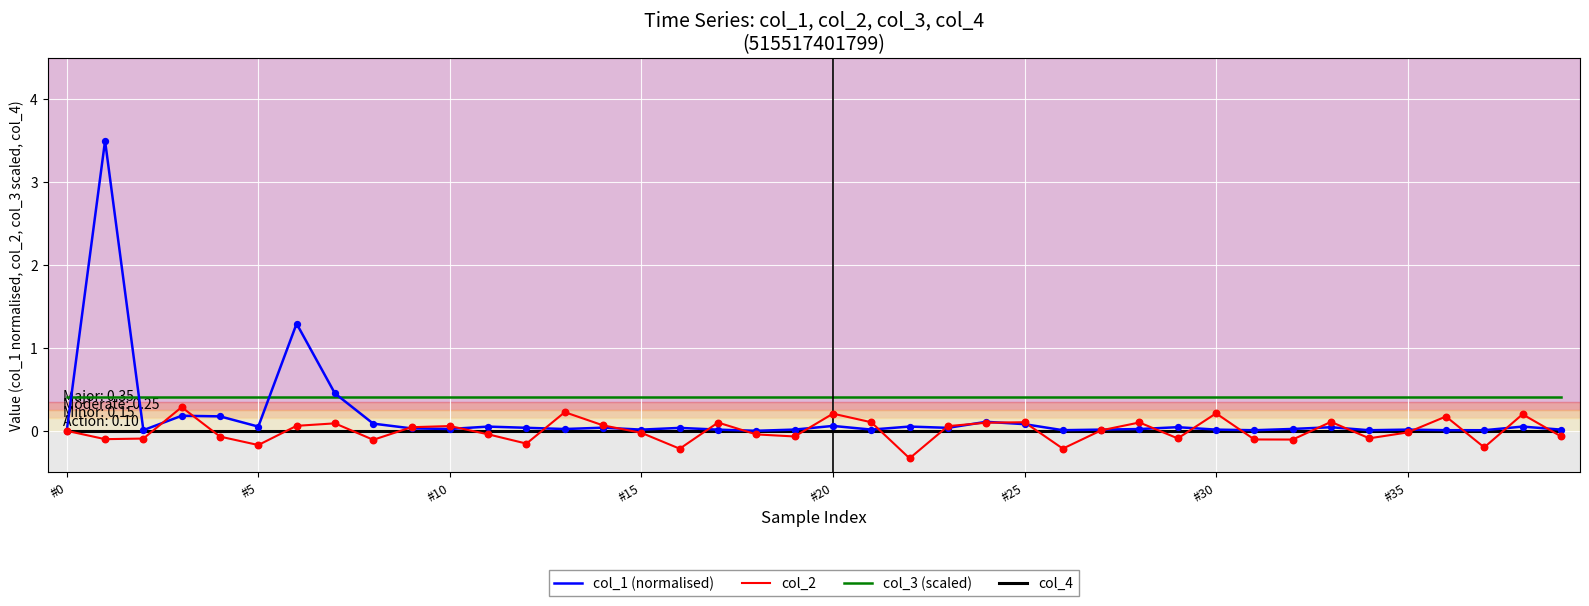

Which series has the largest total across all categories?

col_3 (scaled)